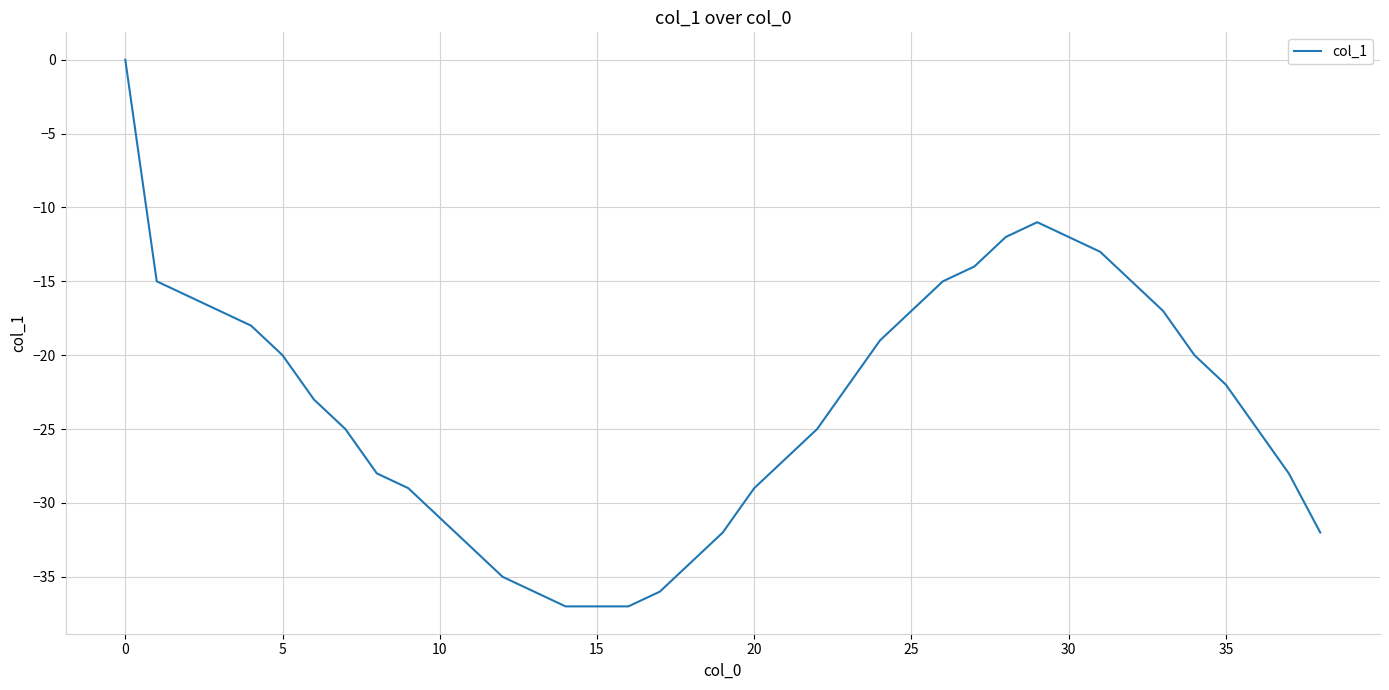

What is the minimum value shown in the chart?

-37